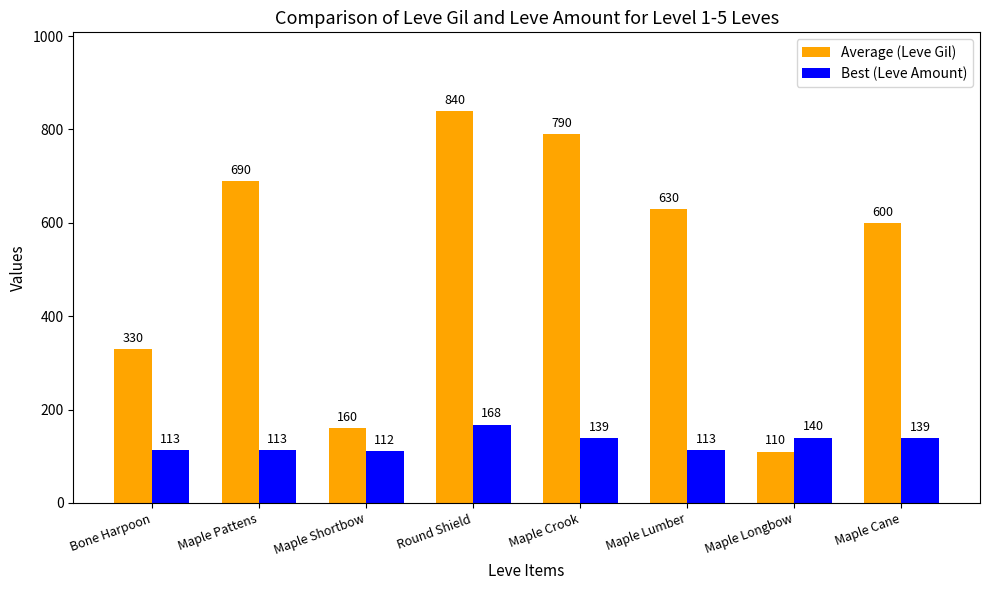

Rank the categories by Average (Leve Gil) value from highest to lowest.

Round Shield, Maple Crook, Maple Pattens, Maple Lumber, Maple Cane, Bone Harpoon, Maple Shortbow, Maple Longbow